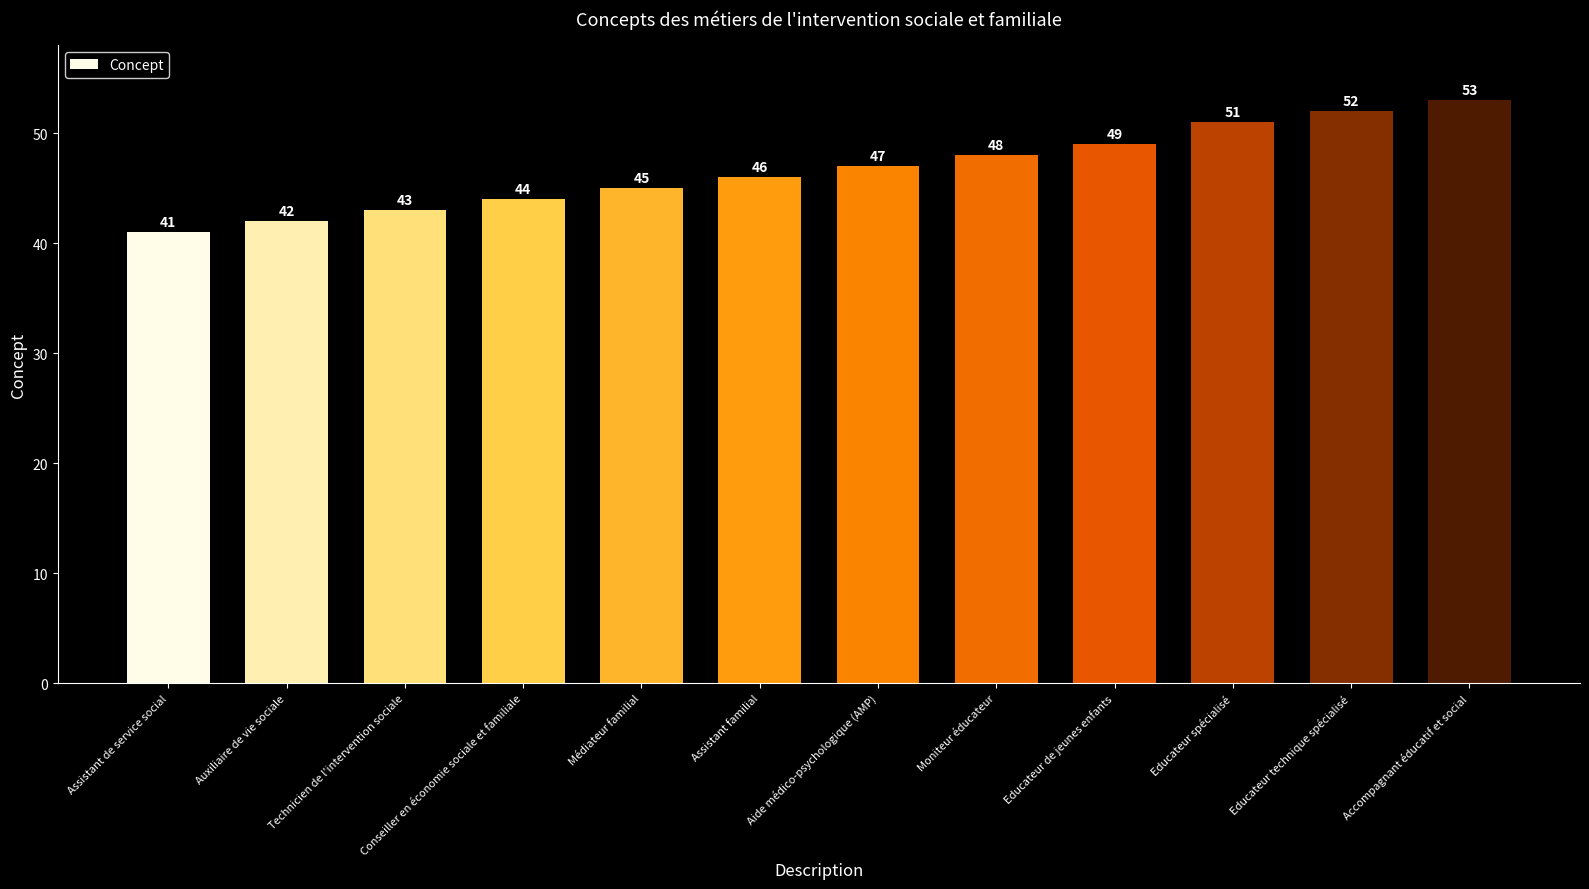

What is the average value?

47